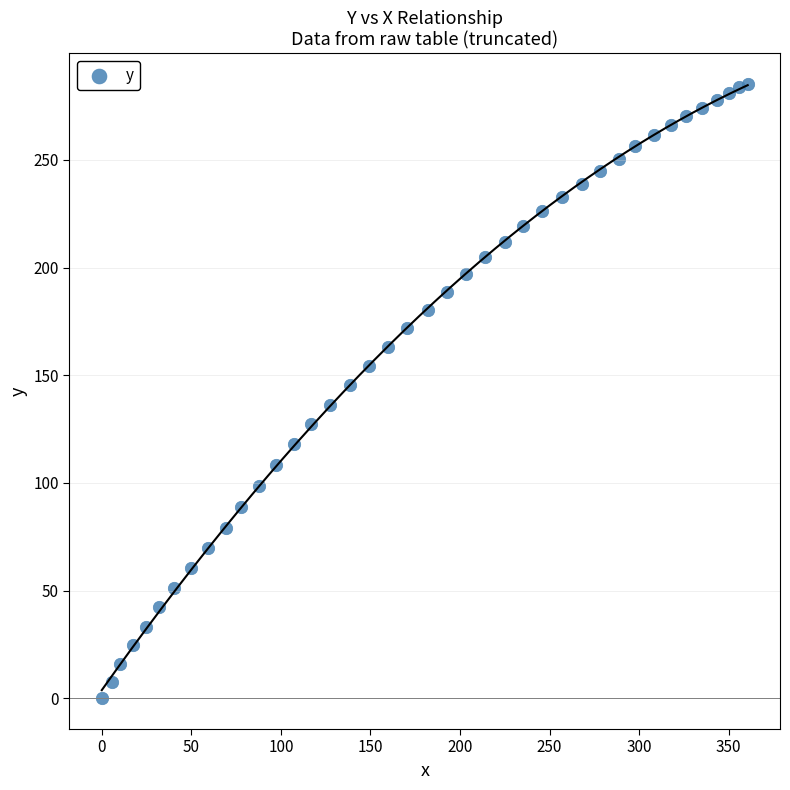

What is the range of X values (max minus min)?

360.6